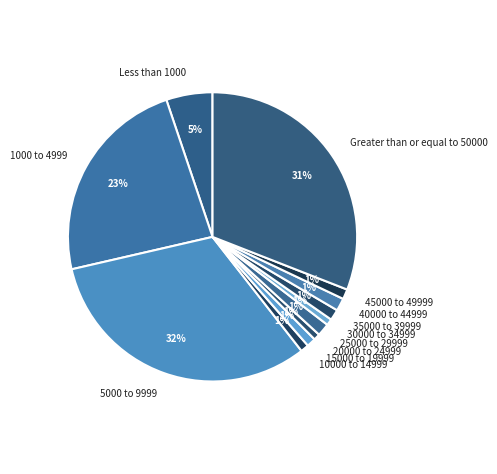

Does 40000 to 44999 account for over 50% of the chart?

No